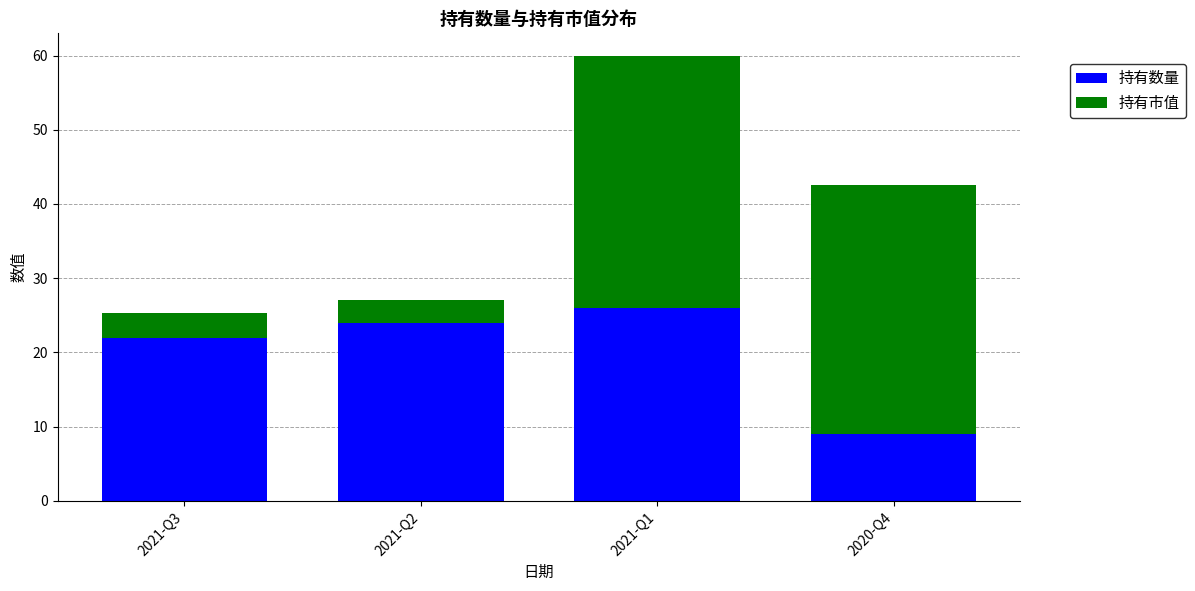

How many data points in 持有数量 are less than 24?

2